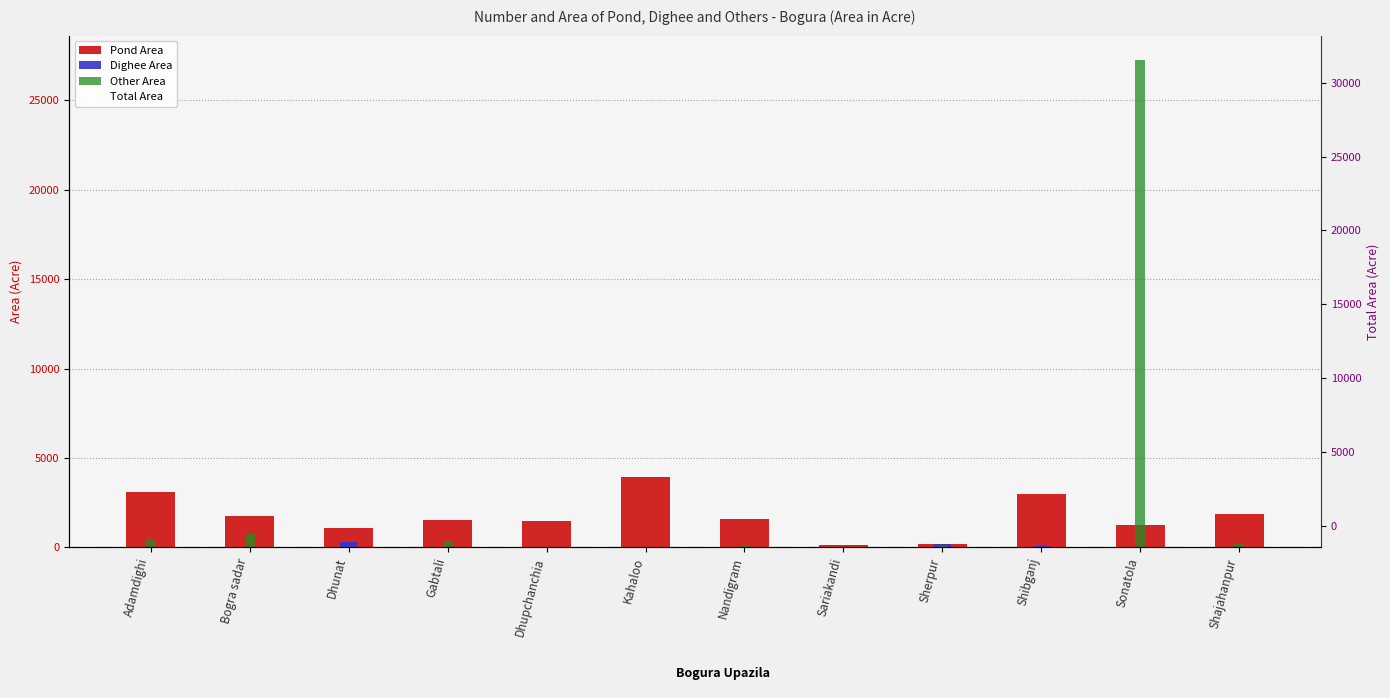

Reading right to left, what are all the values shown in this chart?

Pond Area: Shajahanpur=1852.0	Sonatola=1239.2	Shibganj=3005.0	Sherpur=169.0	Sariakandi=147.0	Nandigram=1567.0	Kahaloo=3905.3	Dhupchanchia=1481.0	Gabtali=1518.1	Dhunat=1084.3	Bogra sadar=1735.0	Adamdighi=3083.0
Dighee Area: Shajahanpur=0.0	Sonatola=0.0	Shibganj=70.0	Sherpur=205.0	Sariakandi=0.0	Nandigram=0.0	Kahaloo=0.0	Dhupchanchia=24.0	Gabtali=0.0	Dhunat=274.8	Bogra sadar=0.0	Adamdighi=0.0
Other Area: Shajahanpur=189.0	Sonatola=27256.9	Shibganj=5.0	Sherpur=49.0	Sariakandi=0.0	Nandigram=55.6	Kahaloo=0.0	Dhupchanchia=30.0	Gabtali=351.0	Dhunat=0.0	Bogra sadar=747.0	Adamdighi=487.0
Total Area: Shajahanpur=2041.0	Sonatola=31605.2	Shibganj=368.0	Sherpur=196.0	Sariakandi=147.0	Nandigram=1622.7	Kahaloo=3905.3	Dhupchanchia=1535.0	Gabtali=1869.1	Dhunat=1359.0	Bogra sadar=2482.0	Adamdighi=3570.0